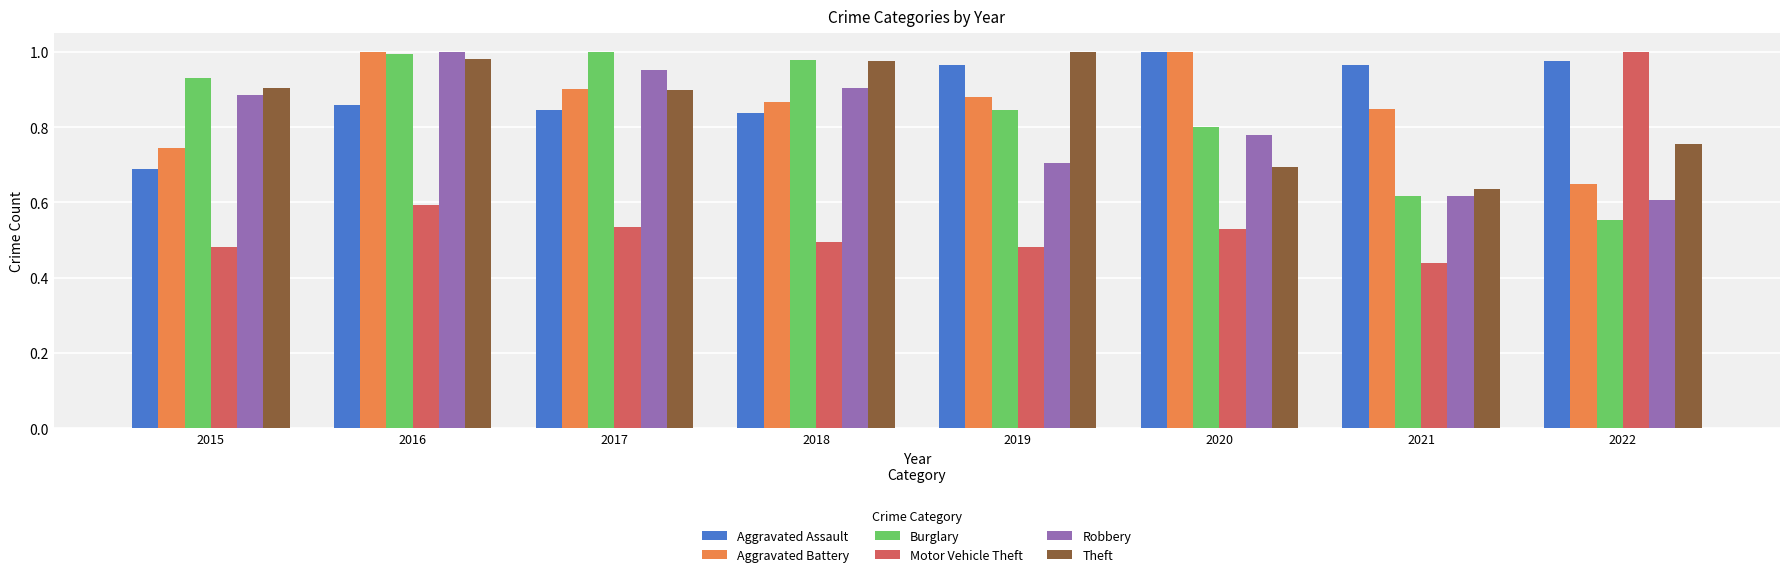

The value of Robbery at 2018 is 0.9. True or false?

True